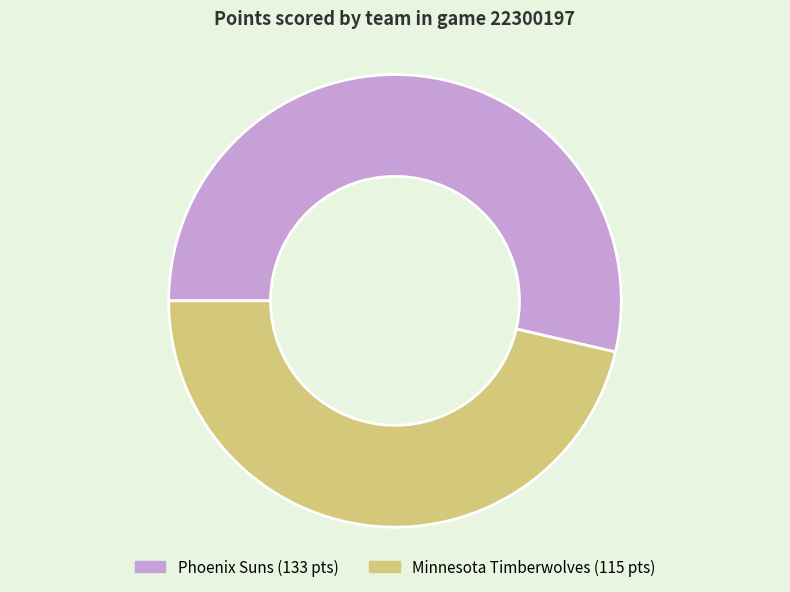

Combined, do Minnesota Timberwolves and Phoenix Suns account for over 50%?

Yes